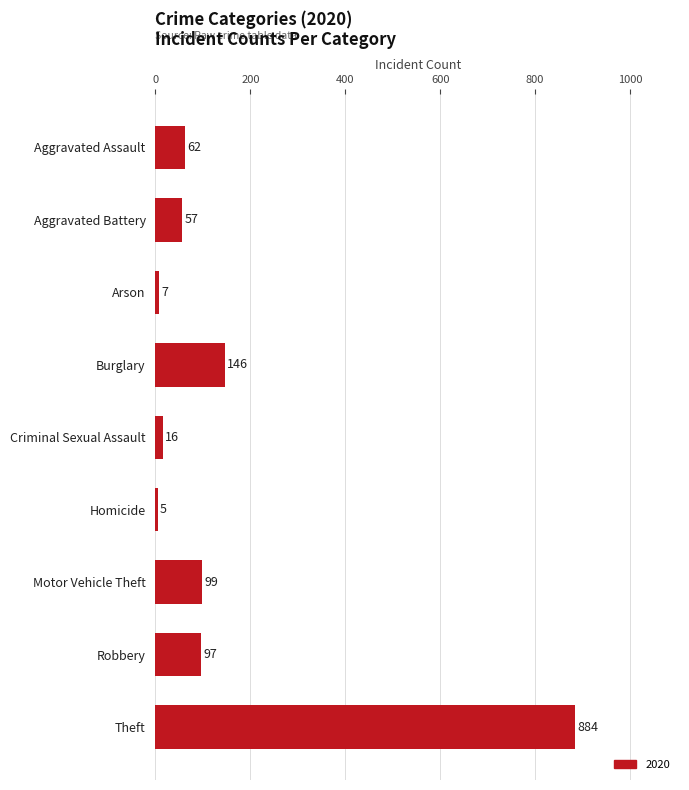

What value does the data have at Burglary, to the nearest 100?

100